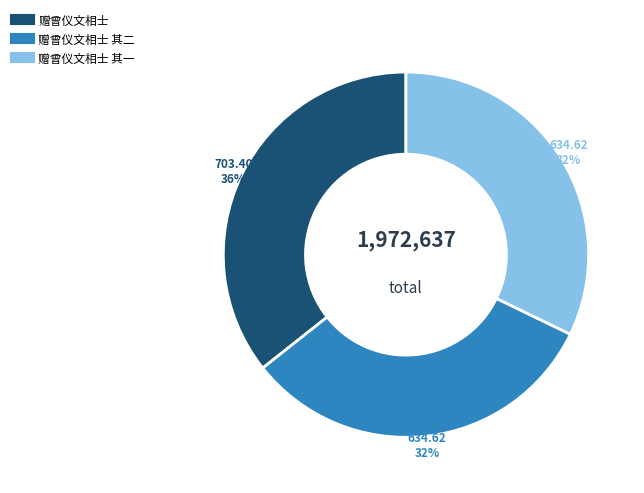

How many segments does this pie chart have?

3